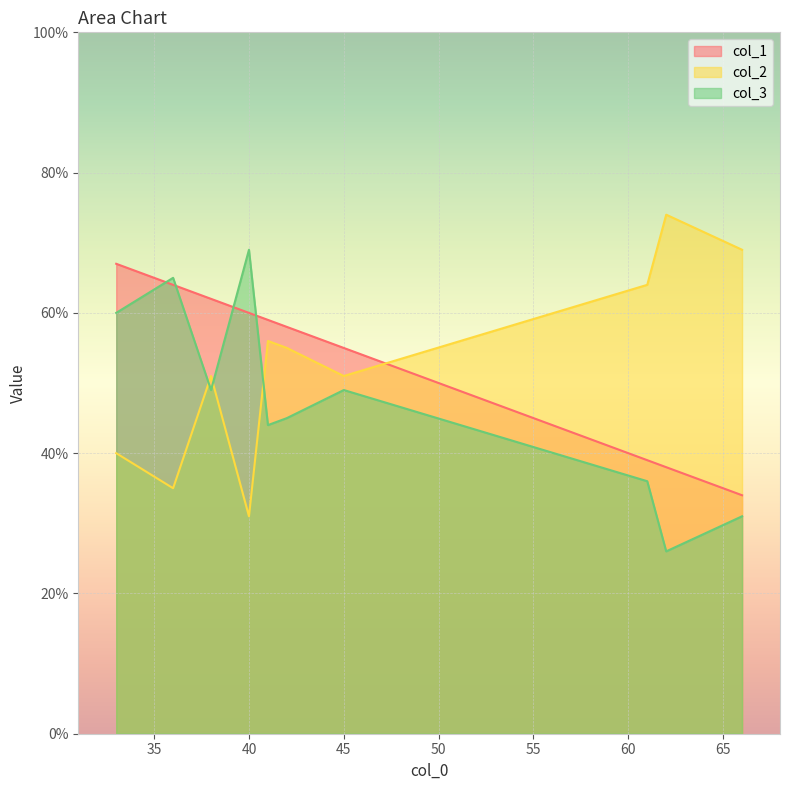

Reading left to right, extract all data points from this chart.

col_1: 66=34	40=60	41=59	61=39	38=62	42=58	45=55	33=67	62=38	36=64
col_2: 66=69	40=31	41=56	61=64	38=51	42=55	45=51	33=40	62=74	36=35
col_3: 66=31	40=69	41=44	61=36	38=49	42=45	45=49	33=60	62=26	36=65